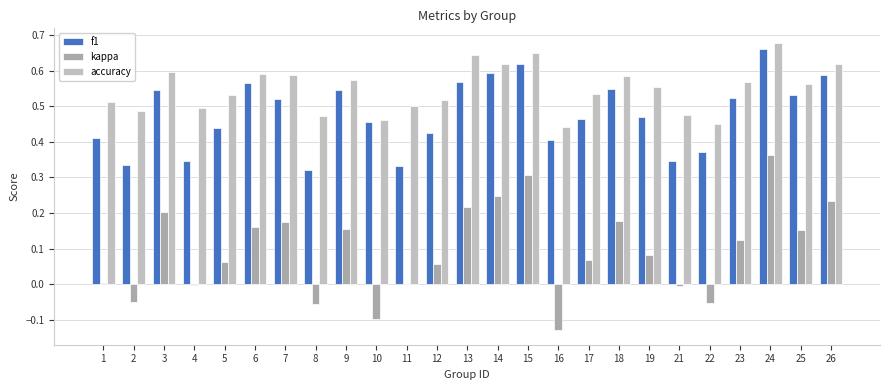

What is the value of the kappa bar at the 13th from the left?

0.2